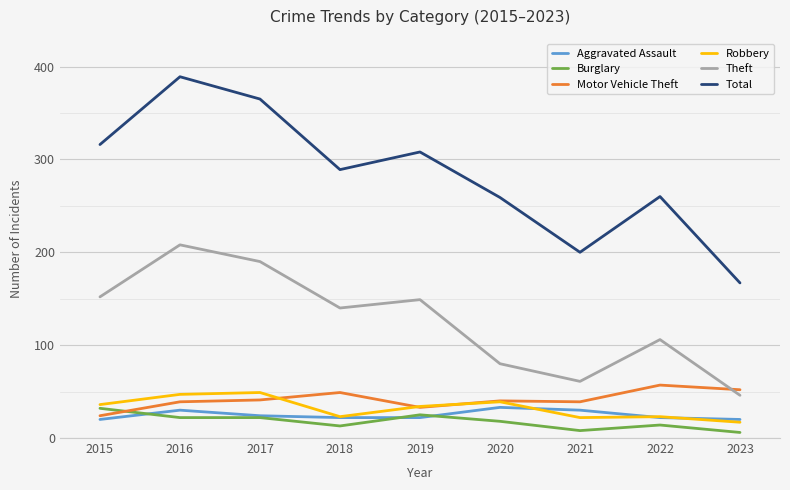

The Total series shows 308 at 2019. True or false?

True